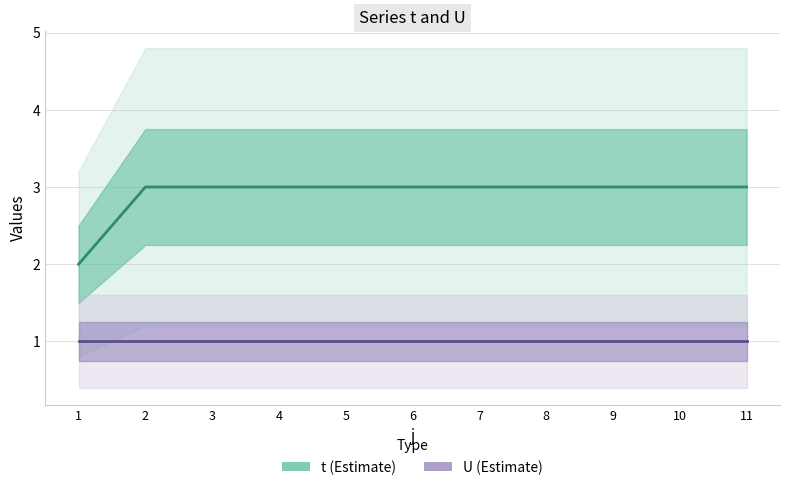

How many data points does each series have?

11